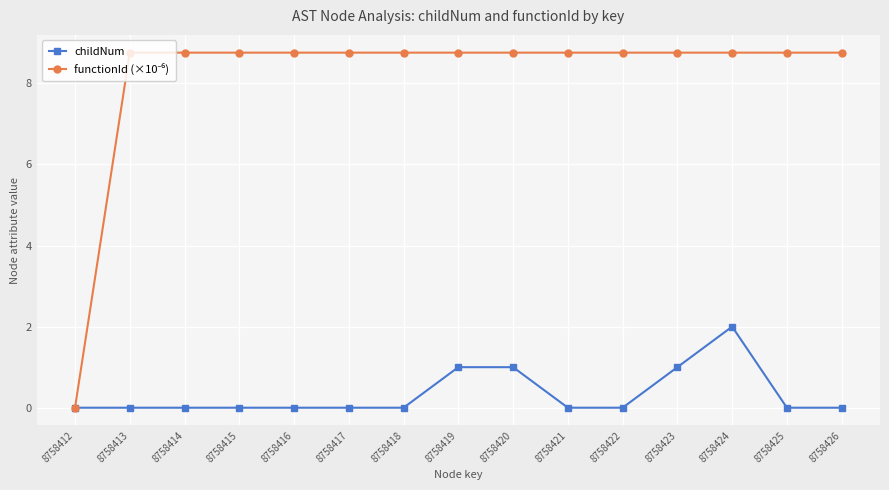

Is this an area chart (filled region under the line)?

No